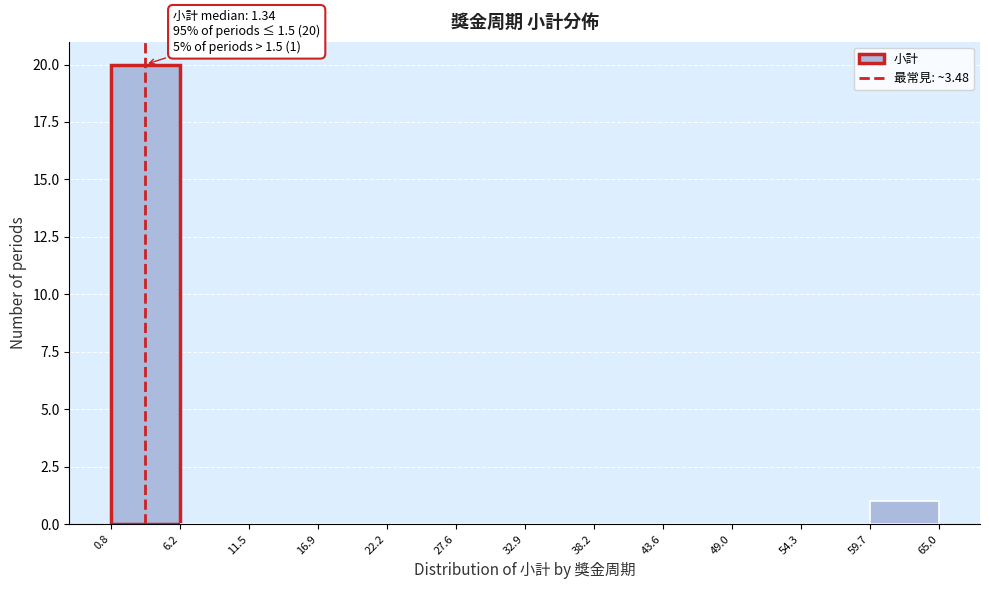

Over which range of the x-axis is the bar tallest?

0.8 to 6.2